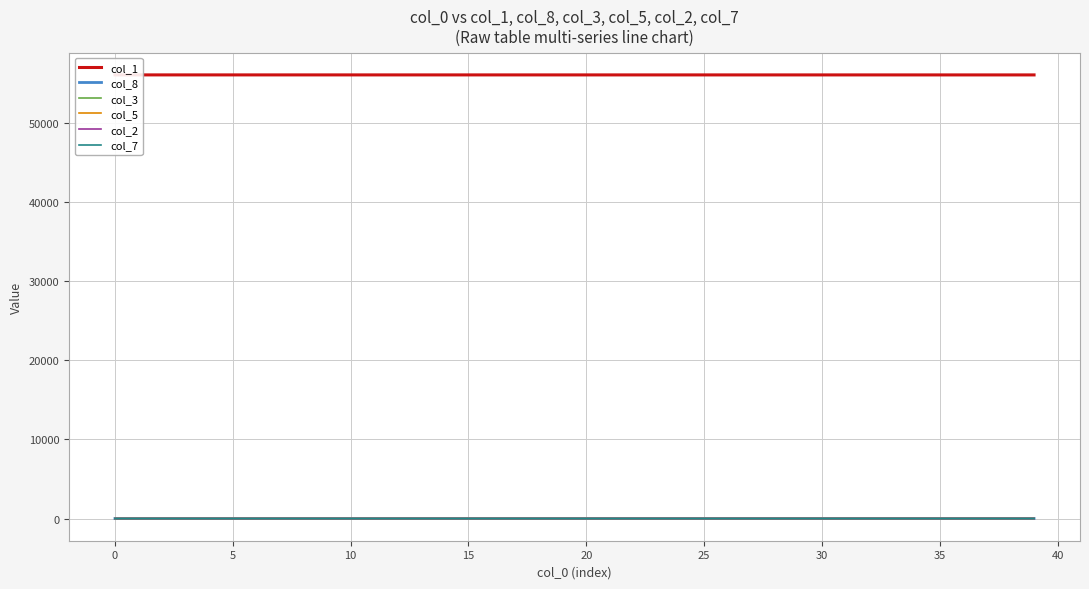

Between 29 and 34, which series saw the biggest shift?

col_1